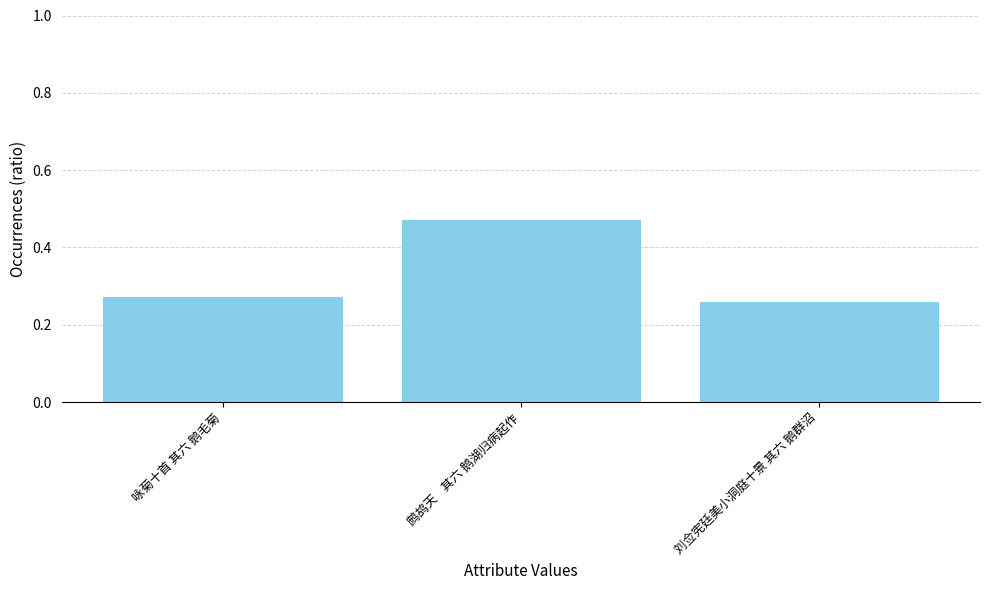

True or false: the data shows 0.1 at 咏菊十首 其六 鹅毛菊.

False